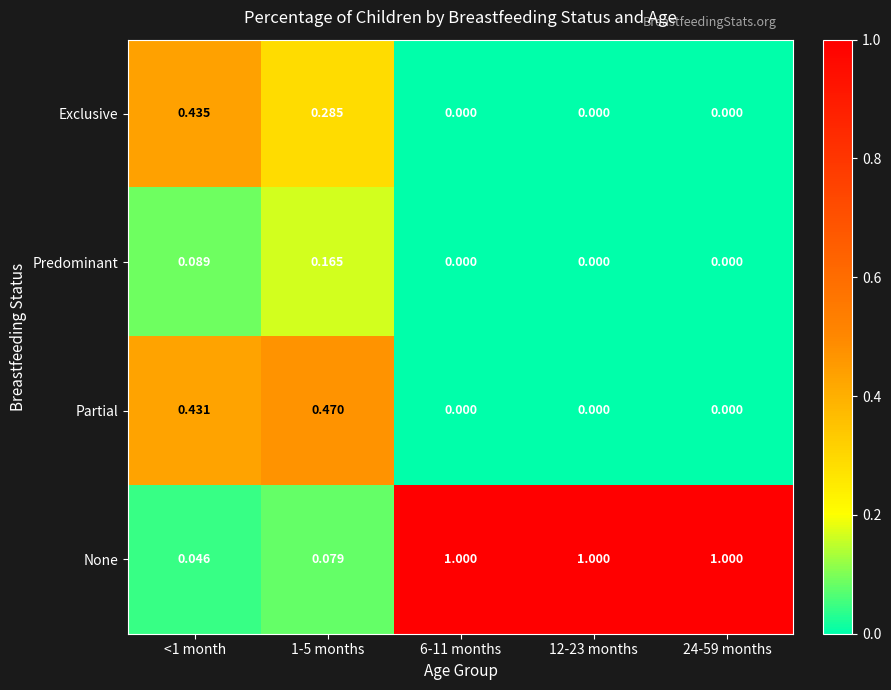

Which series has the largest total across all categories?

None